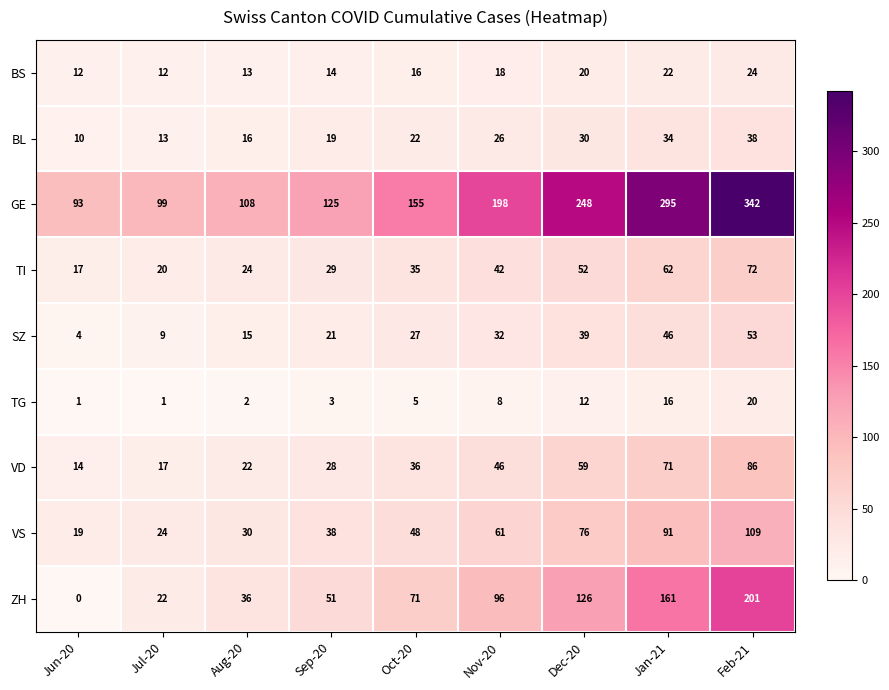

What is the average value of the VD series?

42